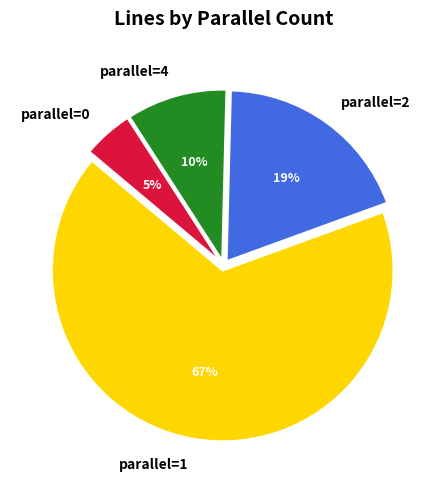

Do parallel=0 and parallel=4 together represent more than half of the pie?

No